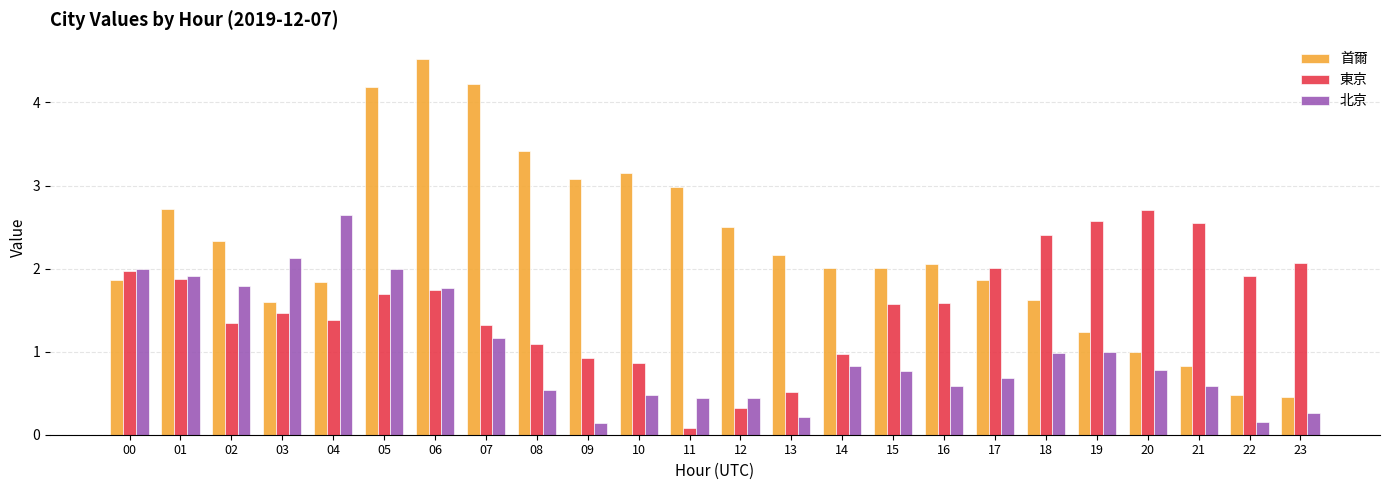

List the series in order of their overall mean, highest first.

首爾, 東京, 北京